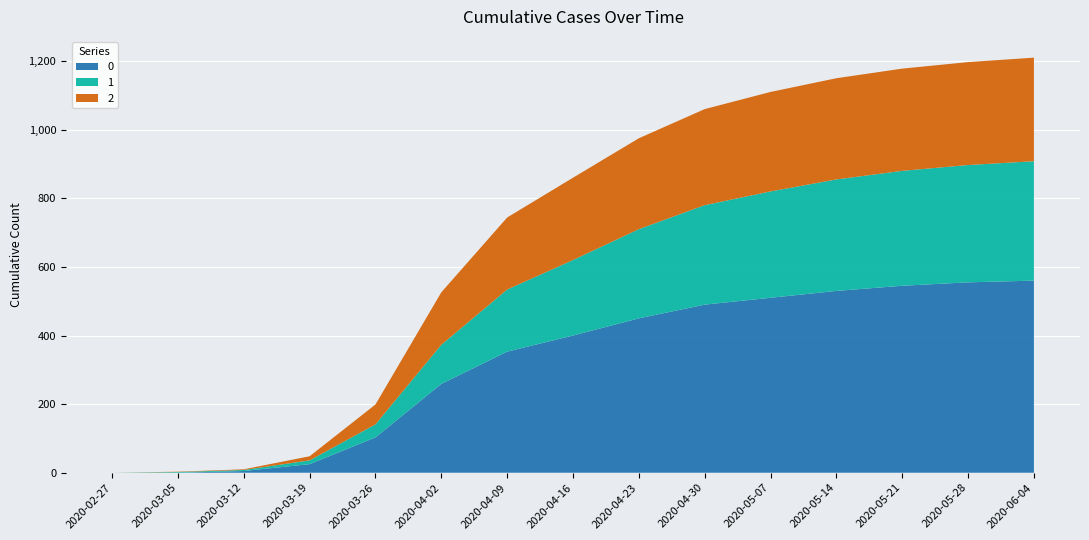

Reading left to right, list all the values displayed in this chart.

0: 2020-02-27=0	2020-03-05=0	2020-03-12=5	2020-03-19=25	2020-03-26=103	2020-04-02=259	2020-04-09=353	2020-04-16=400	2020-04-23=450	2020-04-30=490	2020-05-07=510	2020-05-14=530	2020-05-21=545	2020-05-28=555	2020-06-04=560
1: 2020-02-27=0	2020-03-05=2	2020-03-12=3	2020-03-19=11	2020-03-26=38	2020-04-02=114	2020-04-09=181	2020-04-16=220	2020-04-23=260	2020-04-30=290	2020-05-07=310	2020-05-14=325	2020-05-21=335	2020-05-28=342	2020-06-04=348
2: 2020-02-27=0	2020-03-05=1	2020-03-12=2	2020-03-19=12	2020-03-26=58	2020-04-02=153	2020-04-09=210	2020-04-16=240	2020-04-23=265	2020-04-30=280	2020-05-07=290	2020-05-14=295	2020-05-21=298	2020-05-28=300	2020-06-04=302